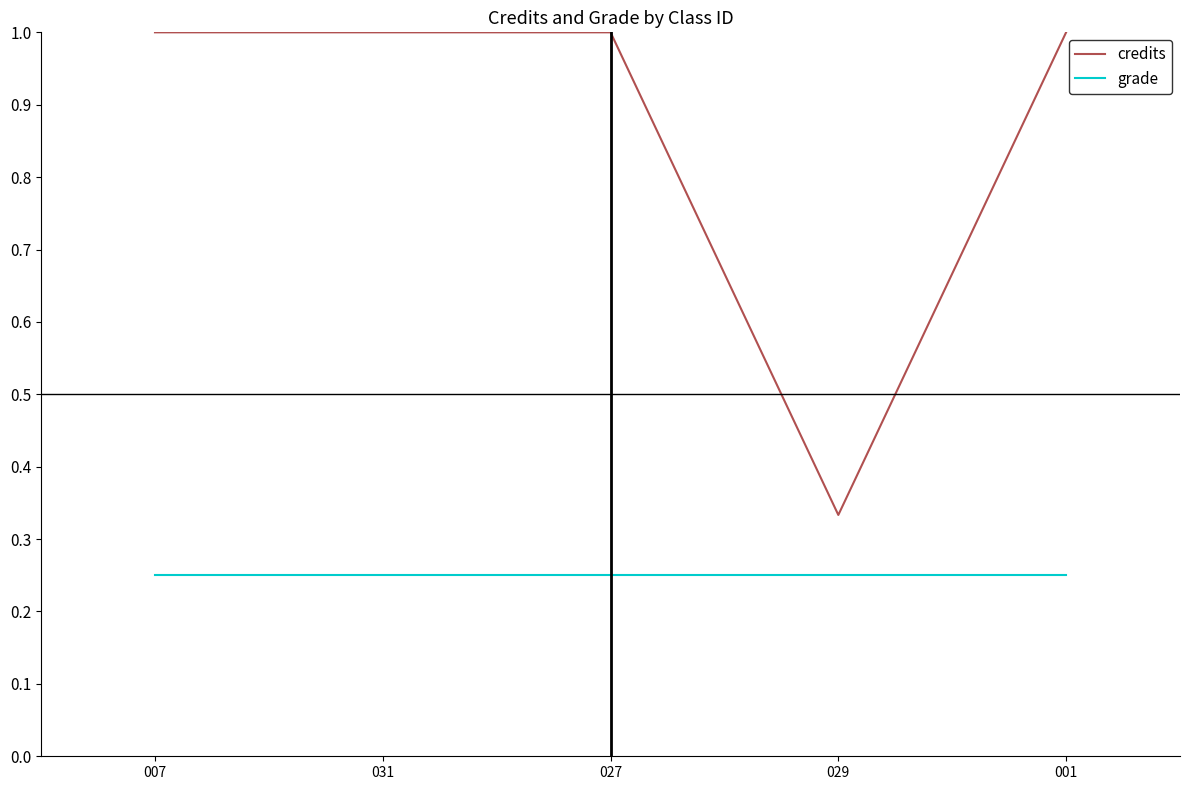

What is the difference between the credits values at 029 and 007?

0.7